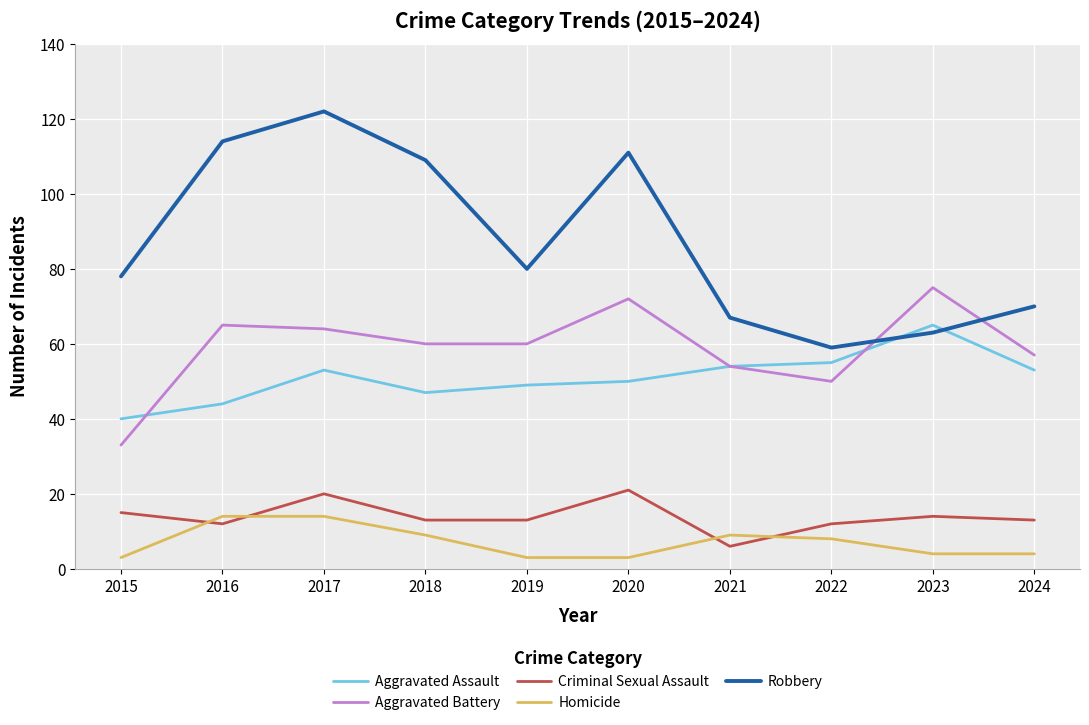

At how many categories does at least one series exceed 88?

4